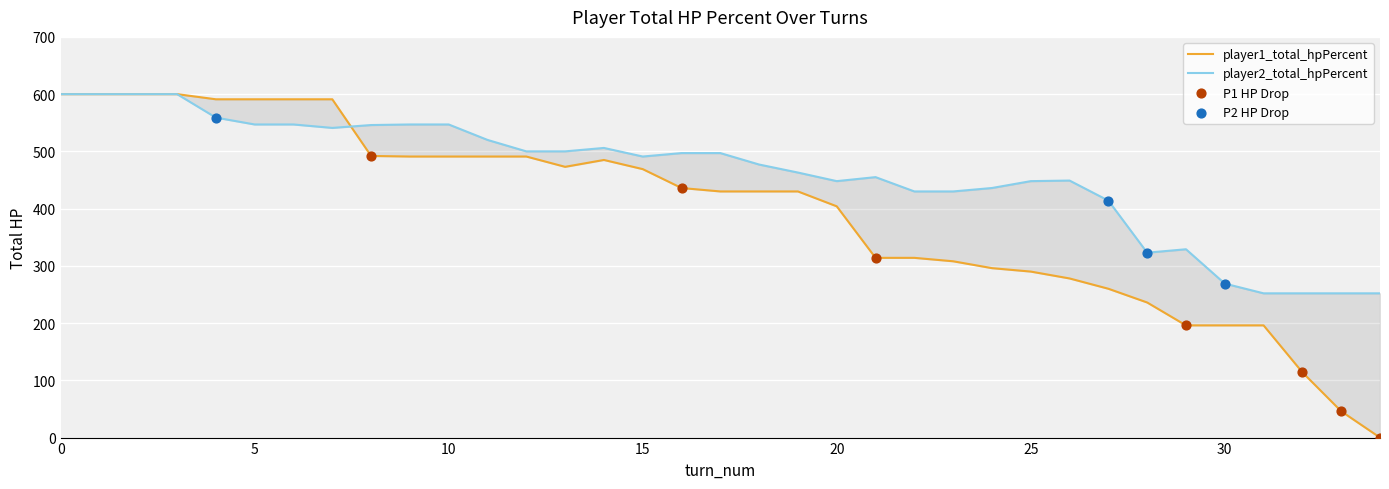

What is the total value across all series at 20?

852